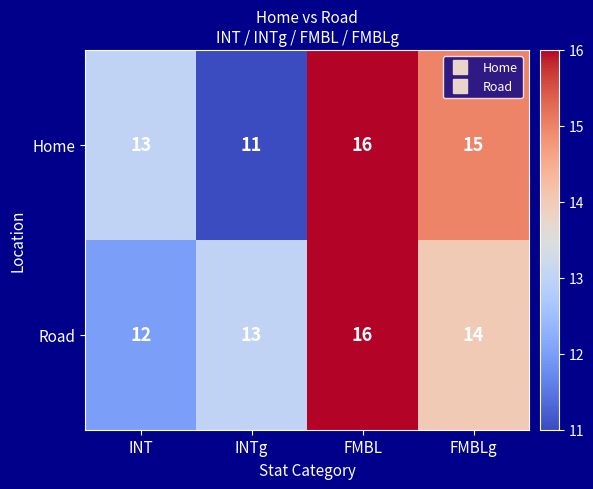

True or false: Road has a value of 16 at FMBL.

True